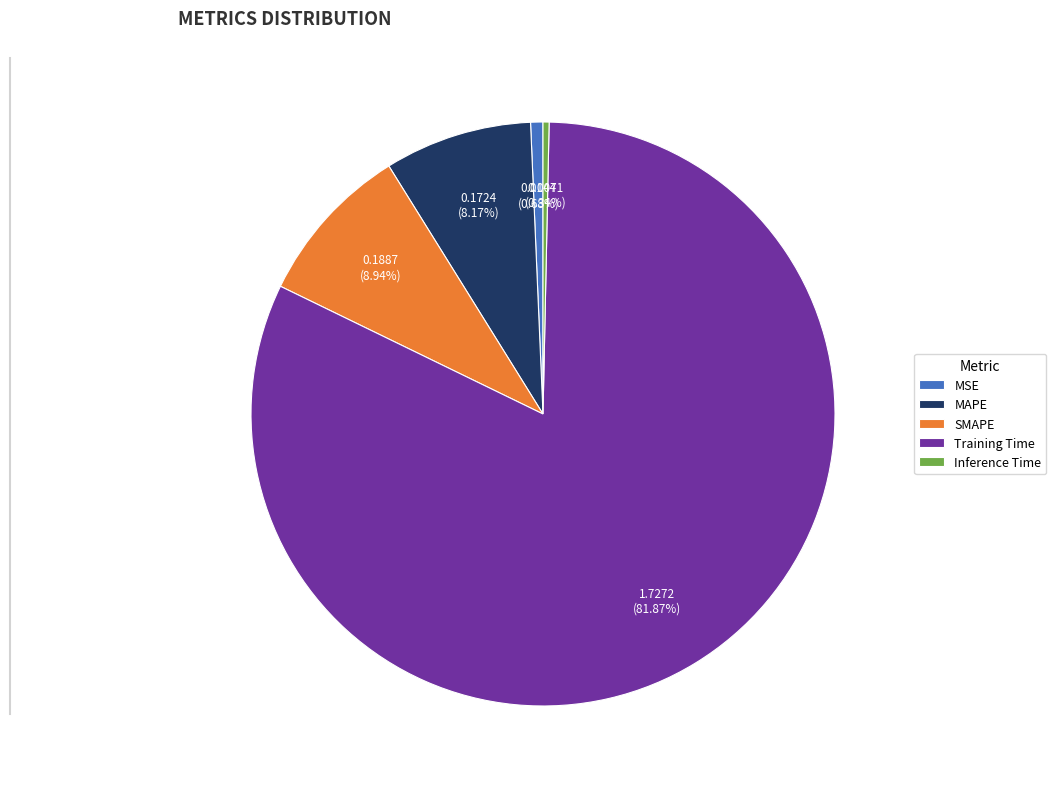

To the nearest percent, what portion does MAPE represent?

8%